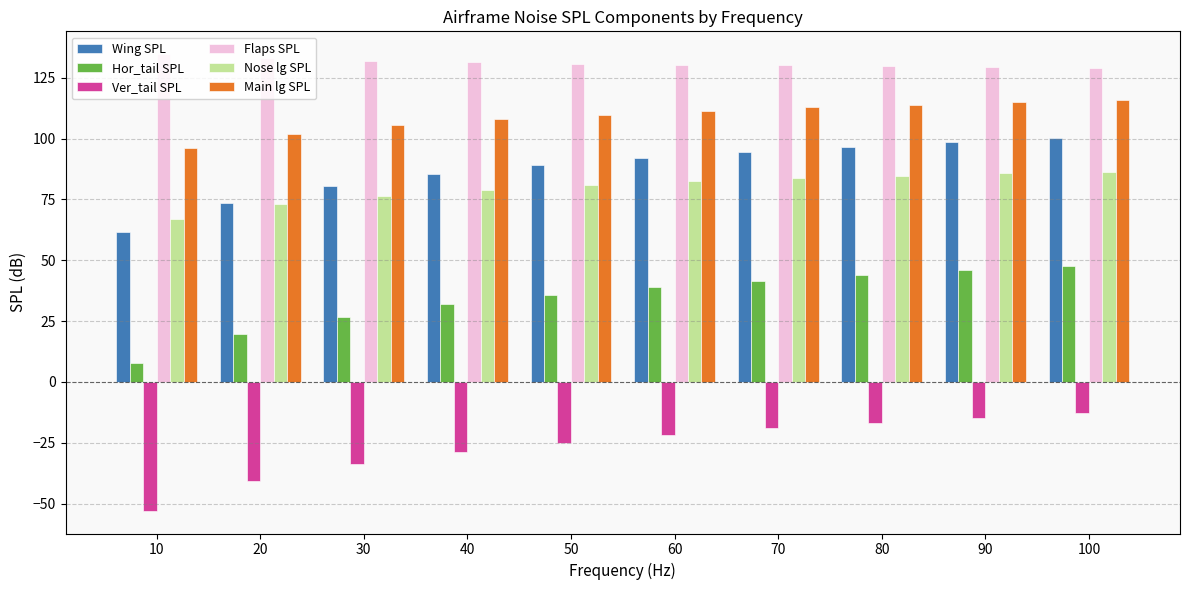

How many series are shown in this chart?

6